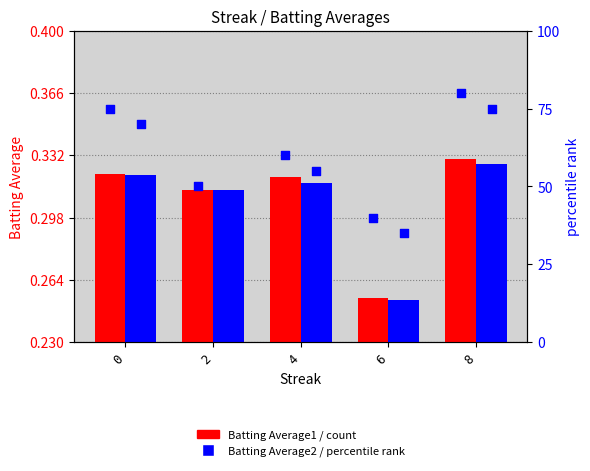

At which category is the sum across all series the highest?

8